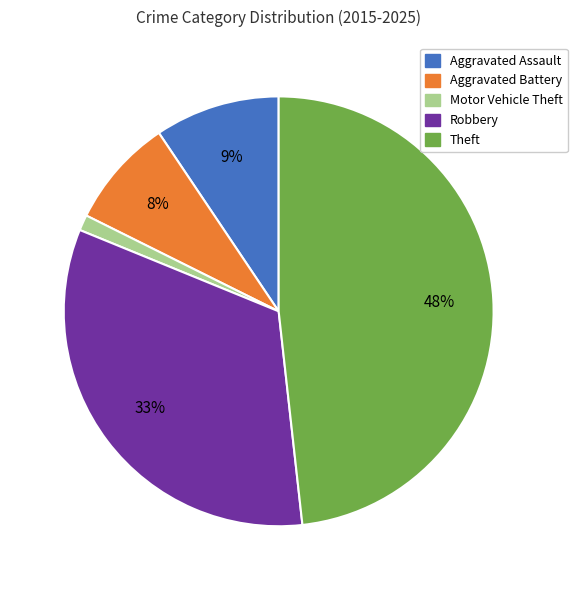

To the nearest percent, what is the average slice percentage?

20%